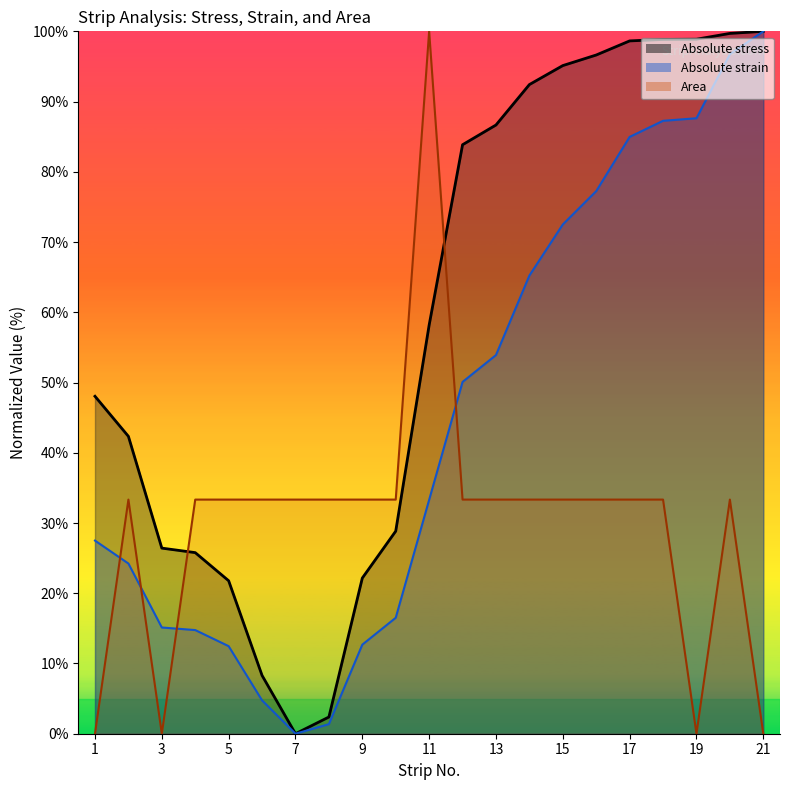

How many interior local peaks does the Area series have?

3